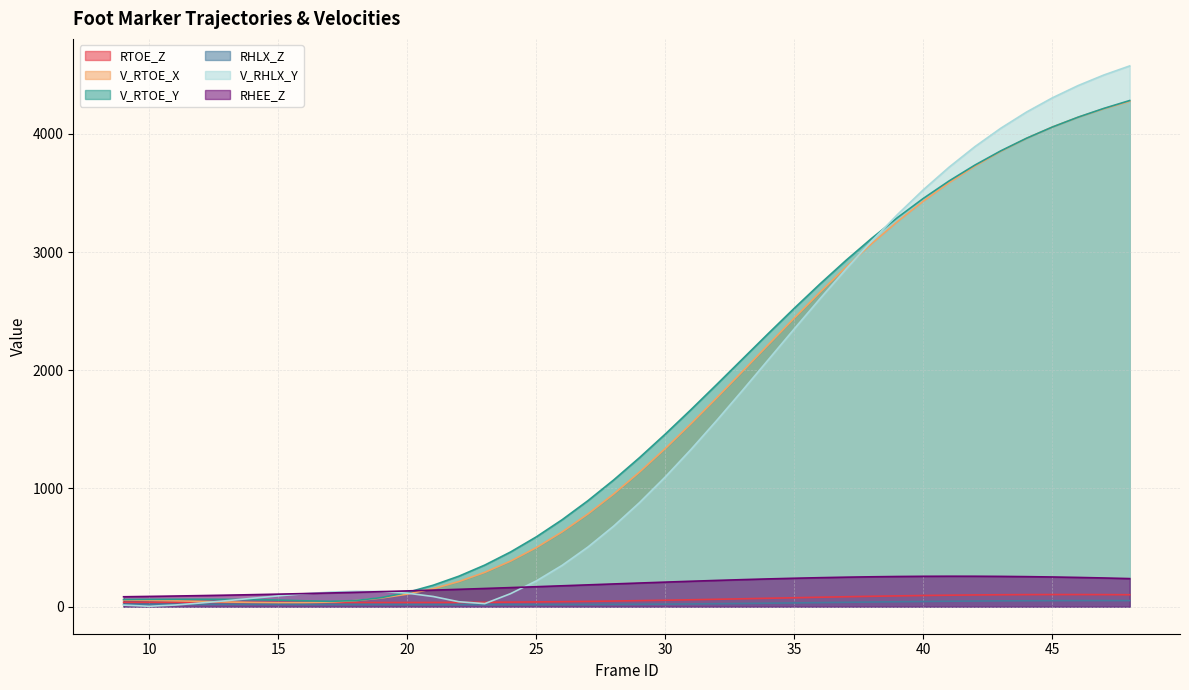

Which series has the largest range (max minus min)?

V_RHLX_Y